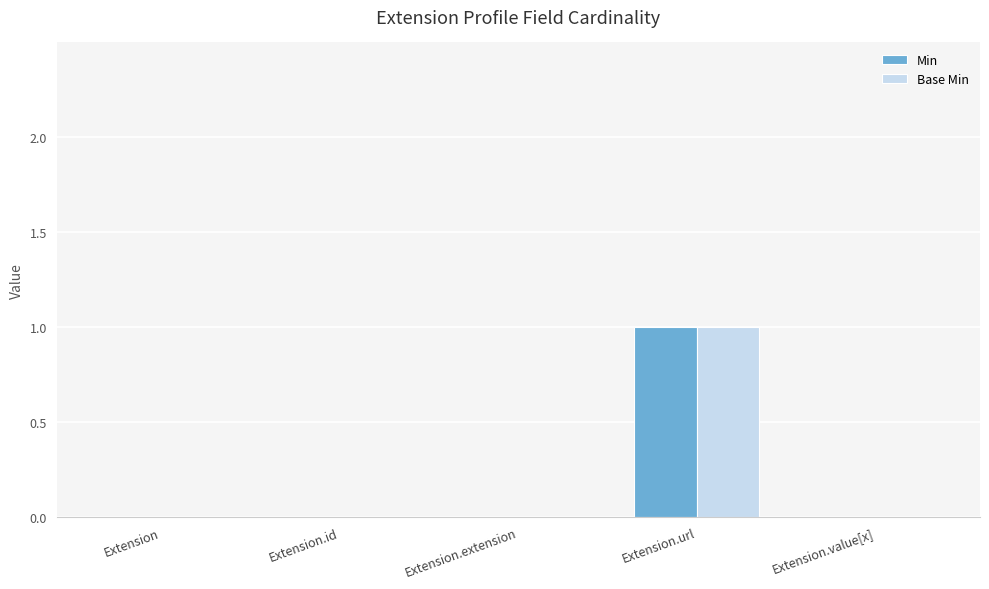

True or false: Min has a value of 1 at Extension.

False